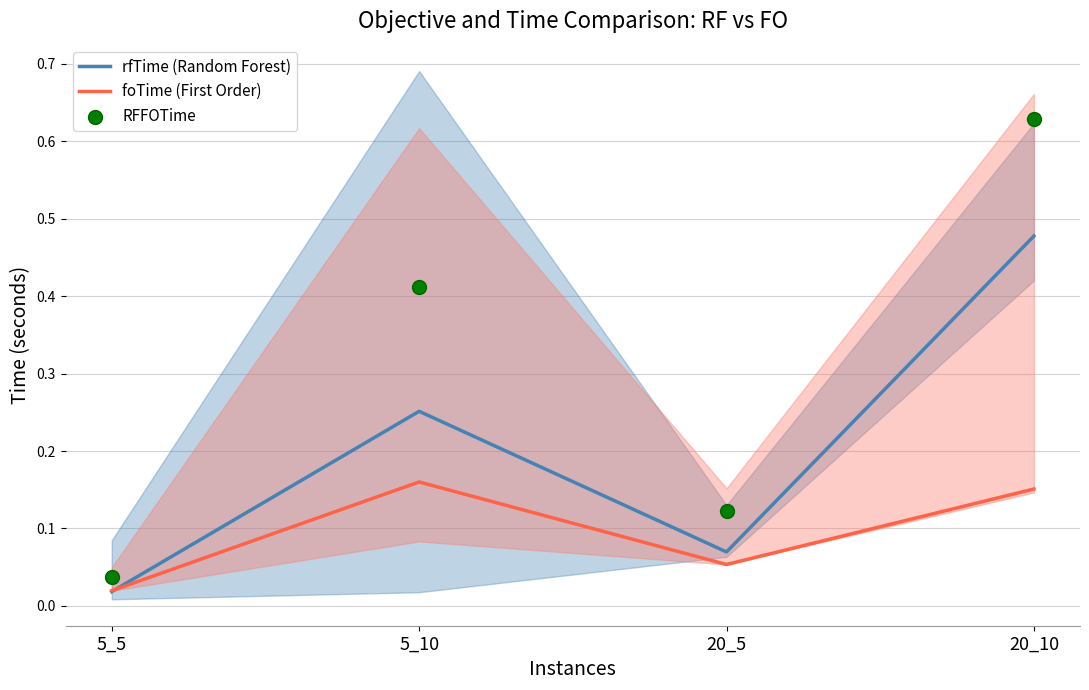

Which series has the largest total across all categories?

RFFOTime